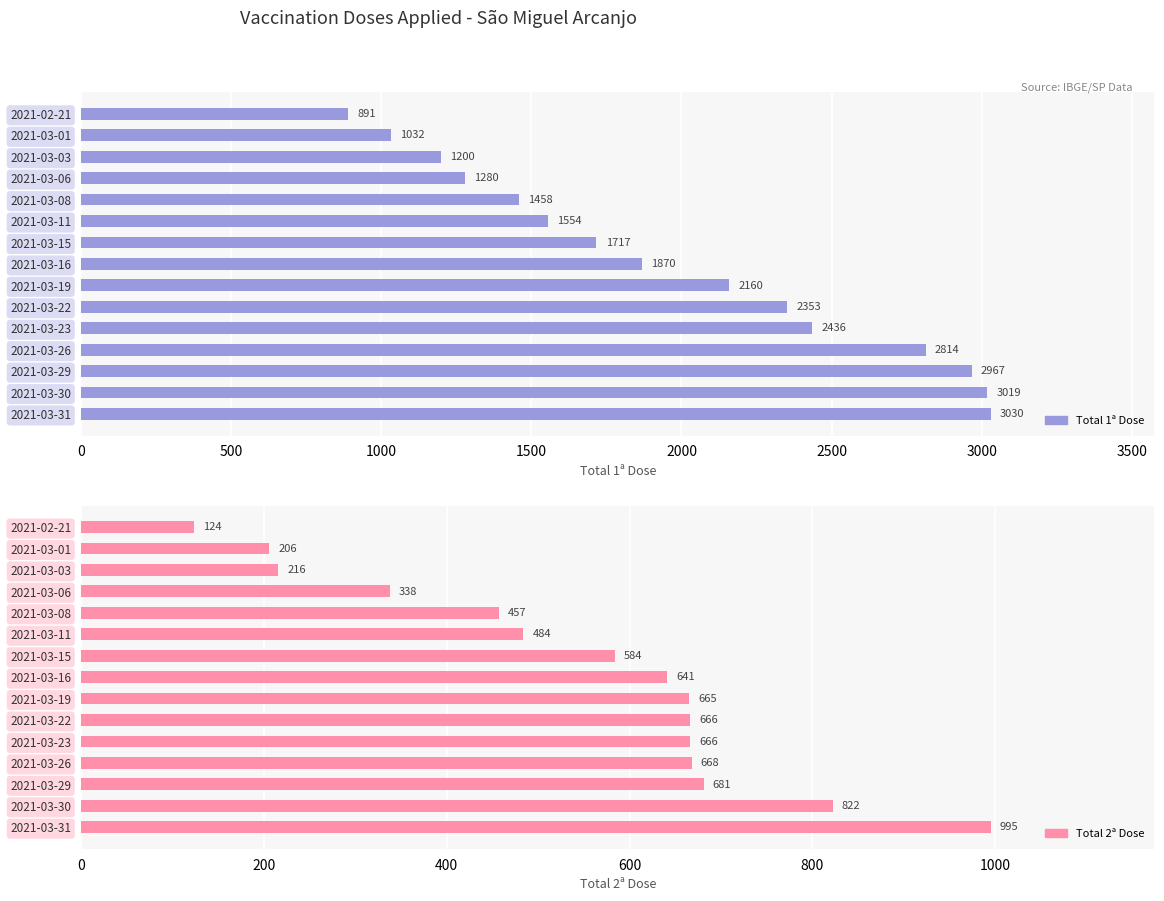

What value does the Total 1a Dose series have at 2021-03-01, to the nearest 50?

1050